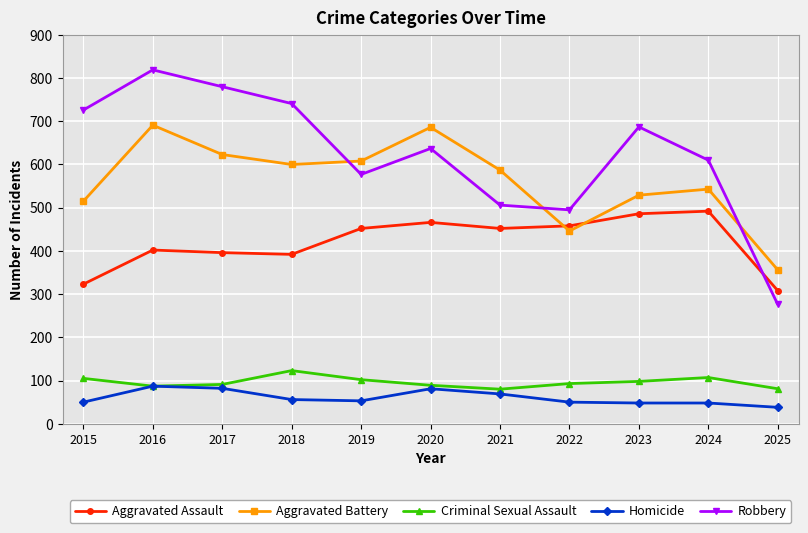

Is it true that Robbery equals 687 at 2023?

True